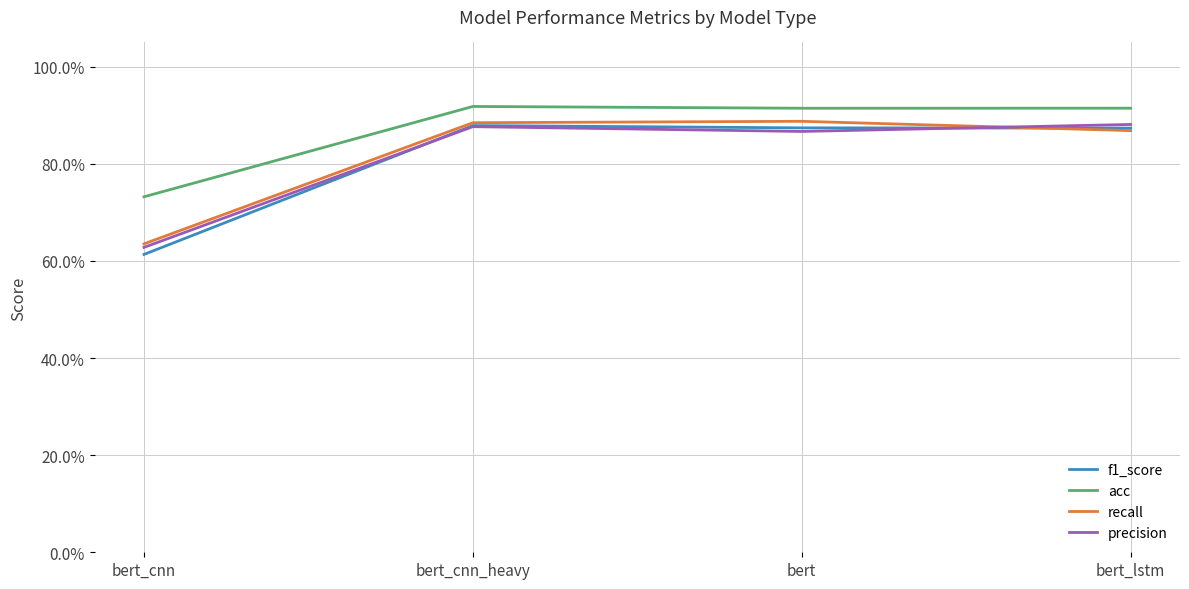

In recall, how many points are higher than both neighbors (excluding endpoints)?

1